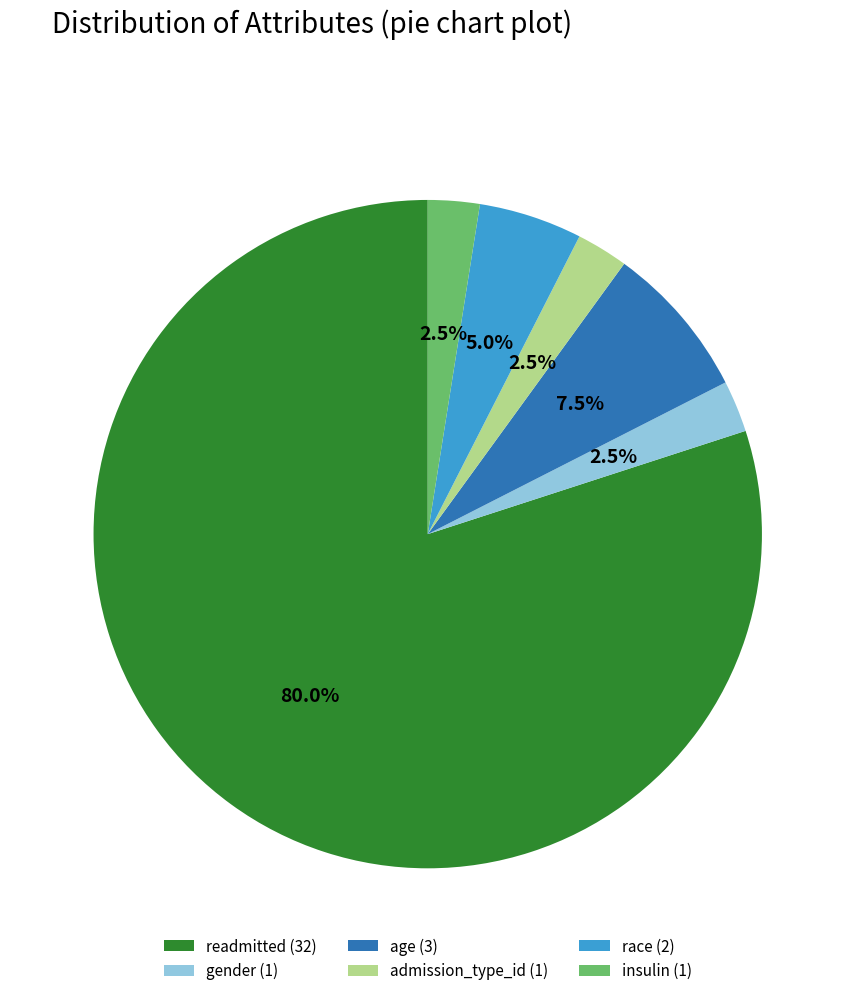

How much of the chart is everything except admission_type_id (1)?

97.5%